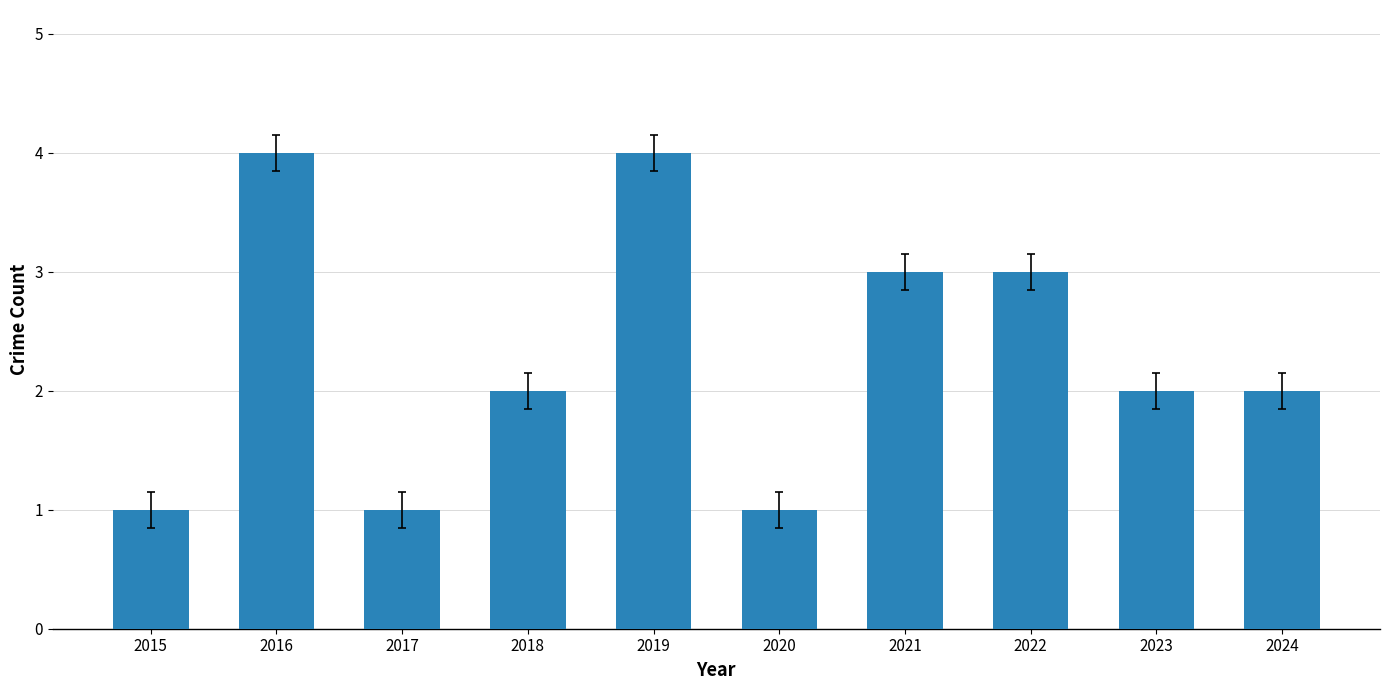

Count the number of data series in this chart.

1